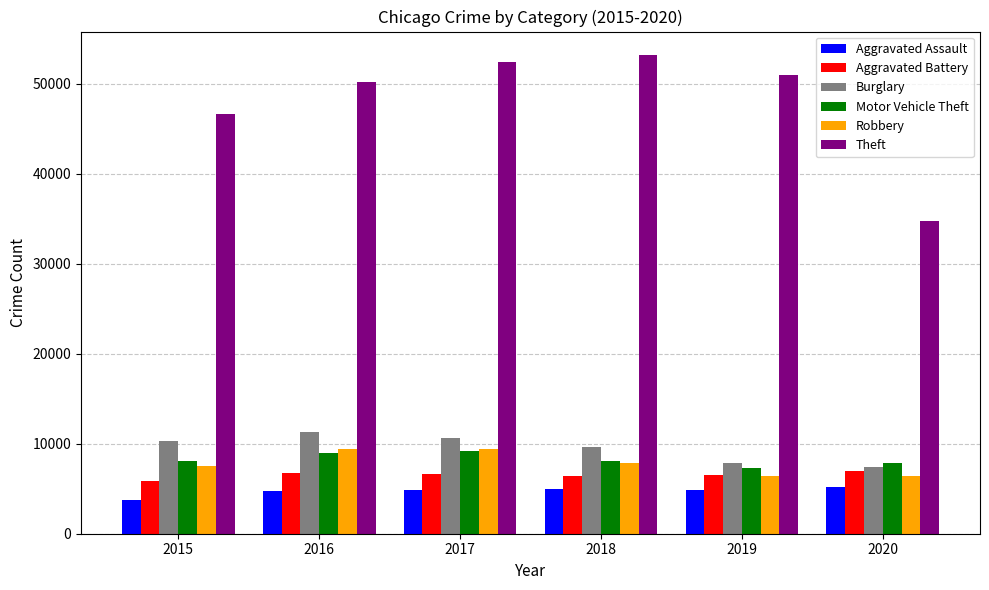

What is the difference between the maximum and minimum values in the Aggravated Battery series?

1159